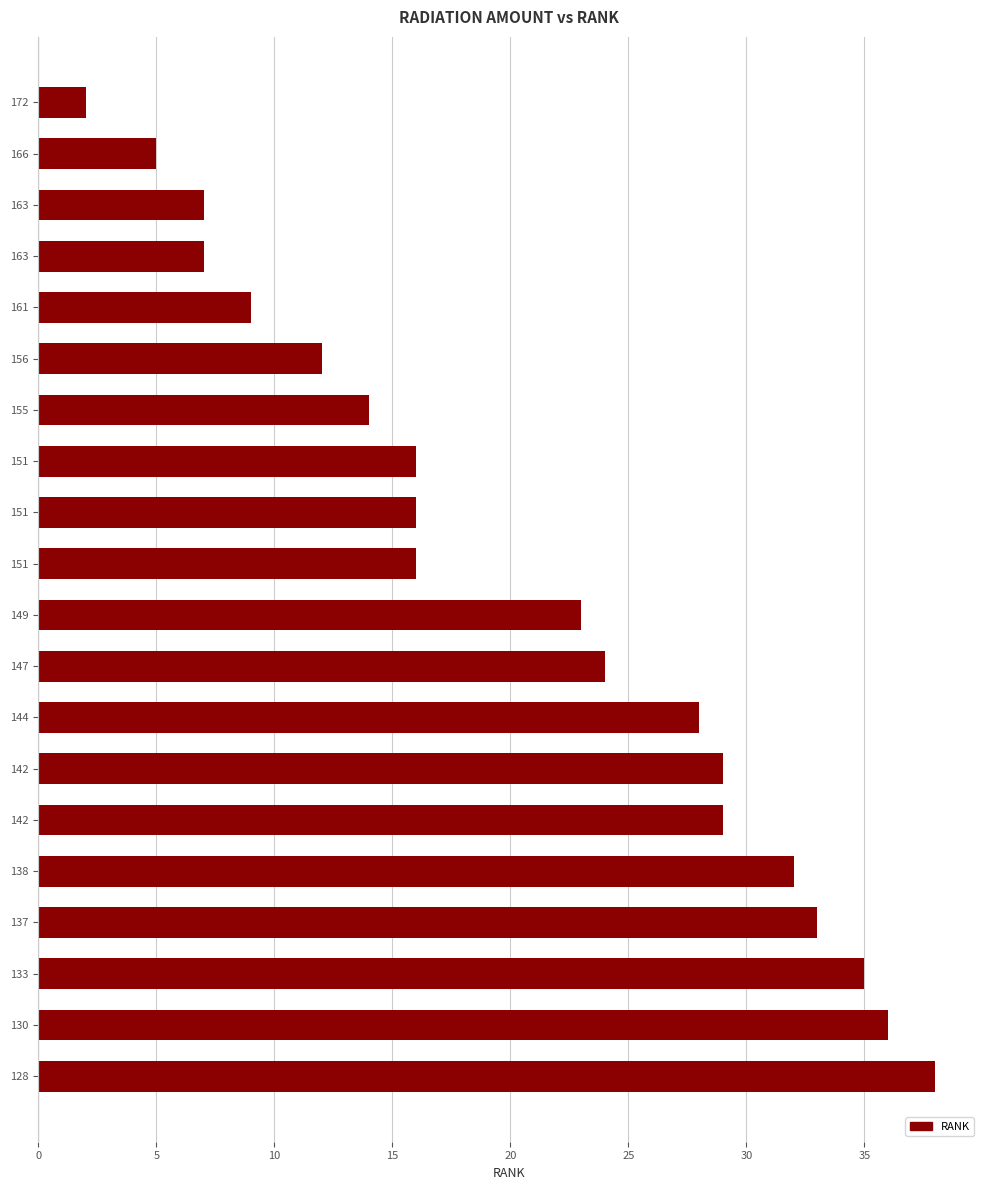

Where does the data first go above 23?

147